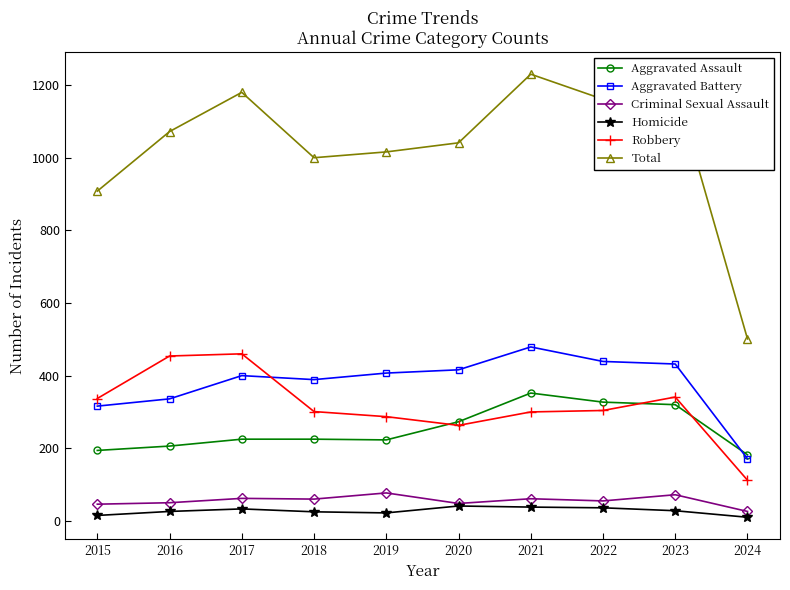

How many values in the Aggravated Battery series are below 407?

5